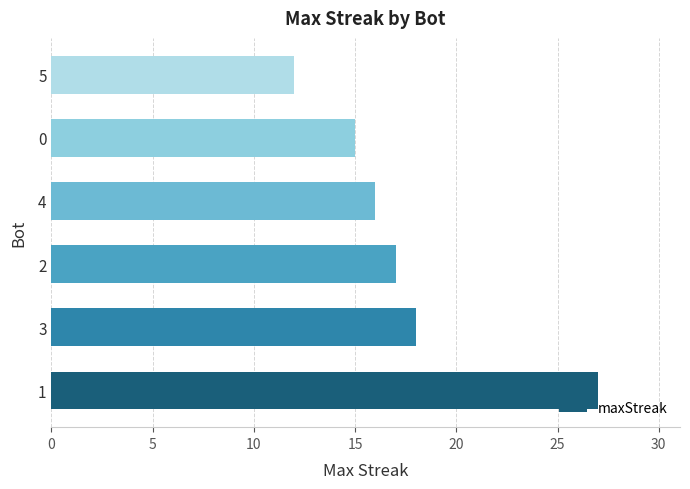

Does the chart contain any negative values?

No